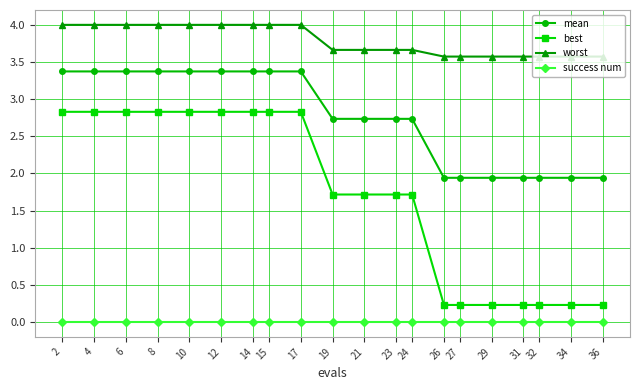

What is the total value across all series at 24?

8.1